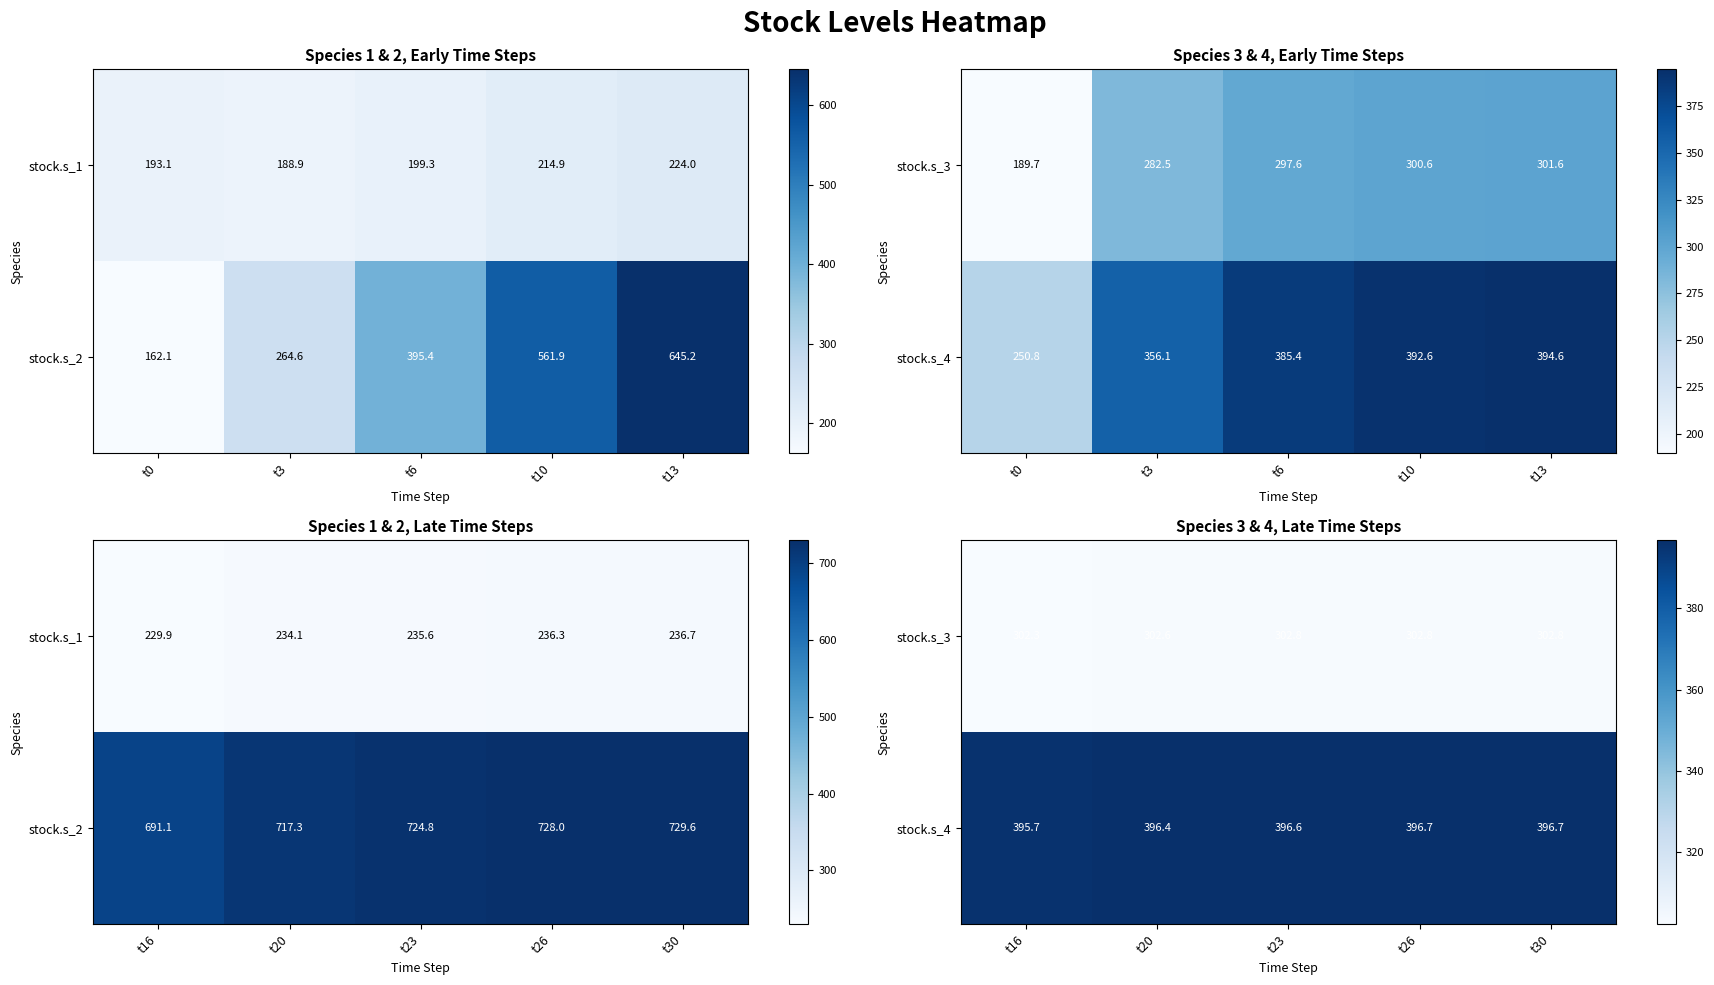

Which series has the widest spread of values?

stock.s_4